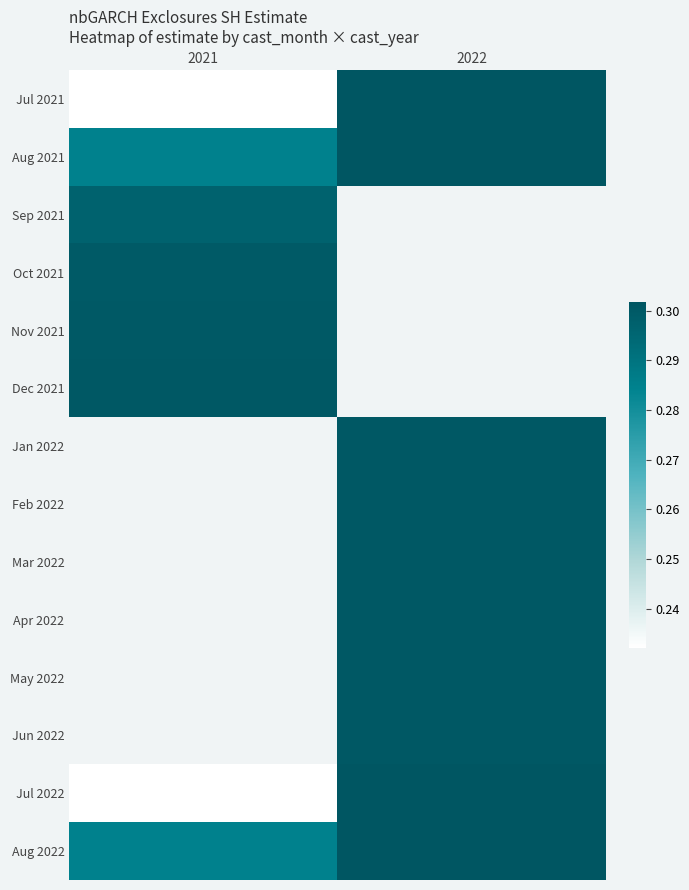

Is the value of Aug 2022 at 2022 greater than the value of Jun 2022 at 2022?

Yes